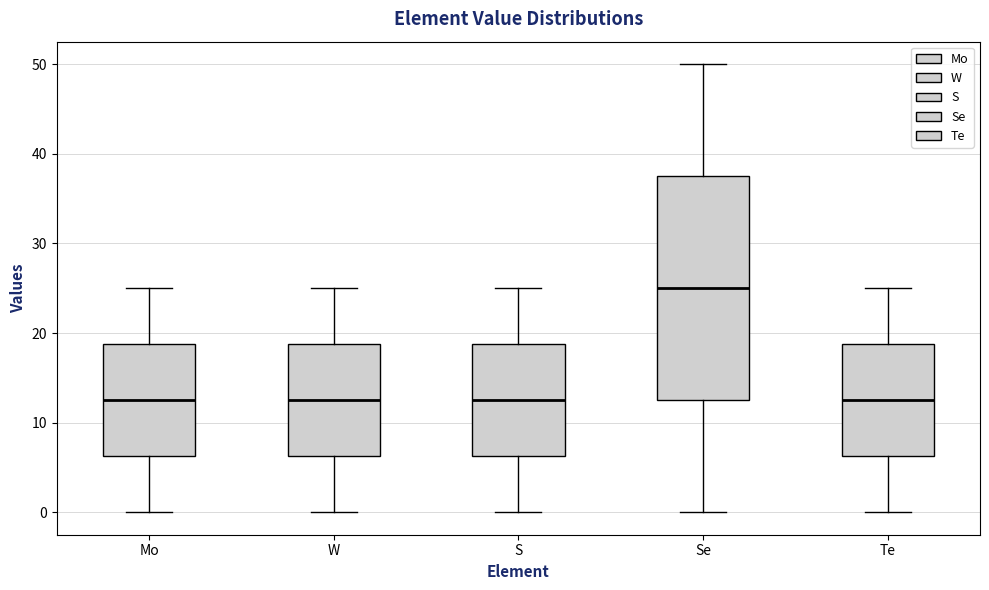

Which box's median line is the highest?

Se